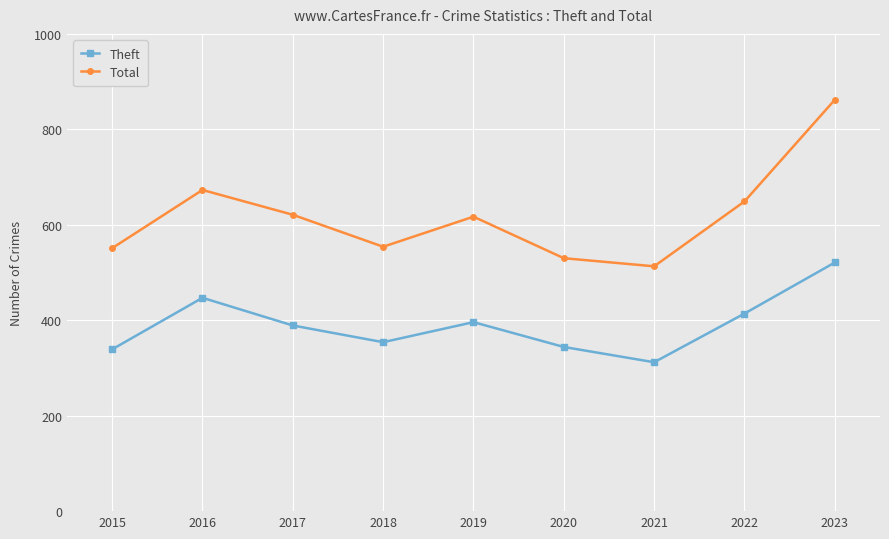

What is the difference between the maximum and minimum values in the Total series?

349